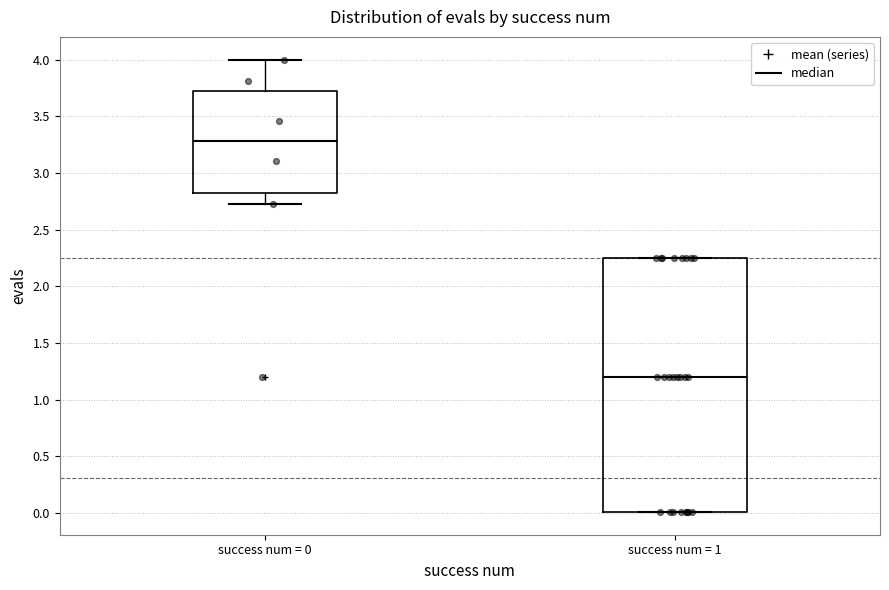

Which box's median line is the lowest?

success num = 1